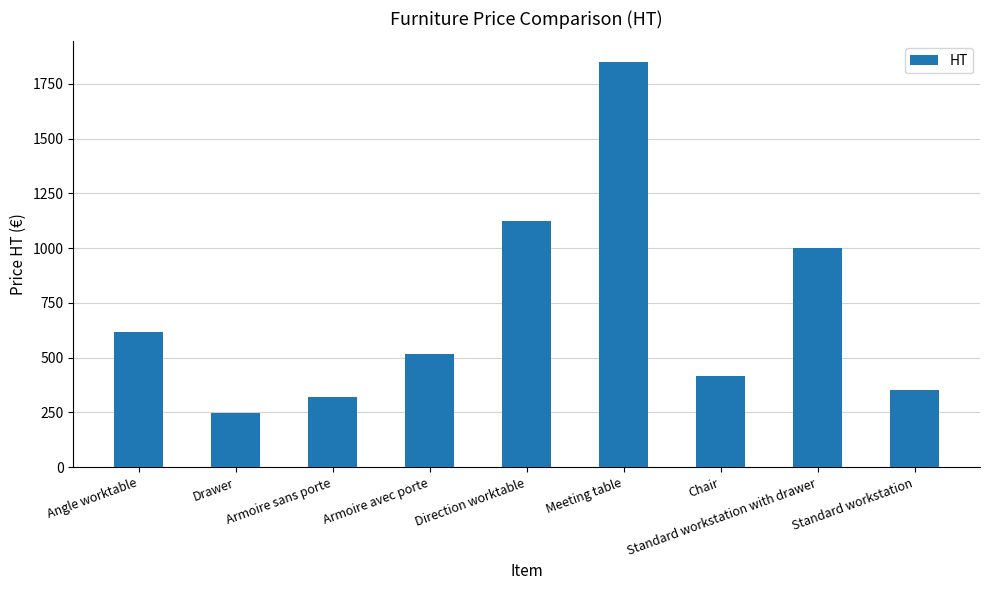

At which label does the data first exceed 515?

Angle worktable